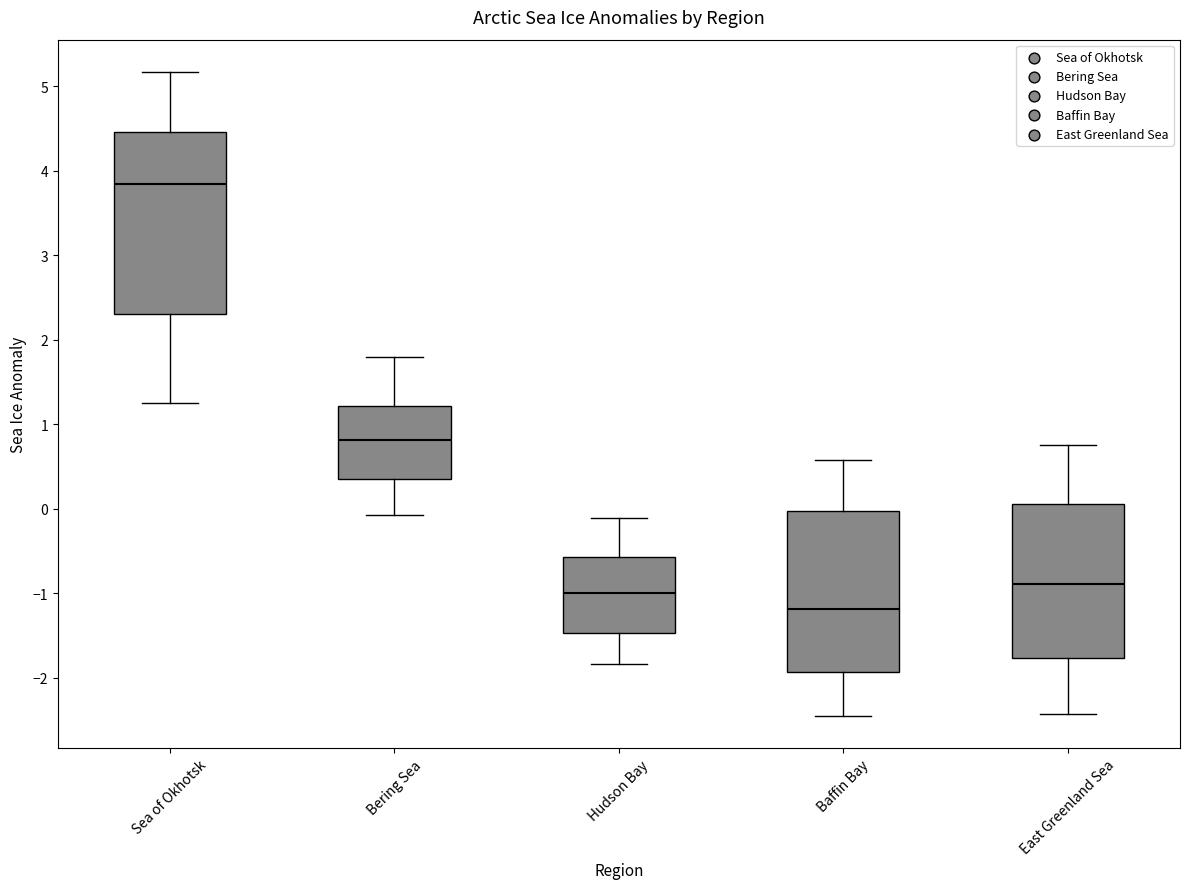

Where does the lower whisker of the box for Bering Sea end on the y-axis? The values are not printed on the chart, so give them approximately, as read against the axis.

-0.1